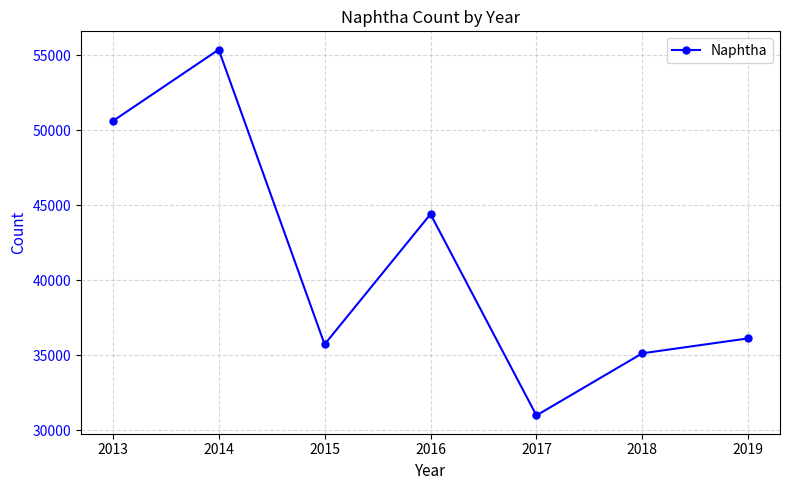

Is it true that the value at 2014 is 55374.0?

True